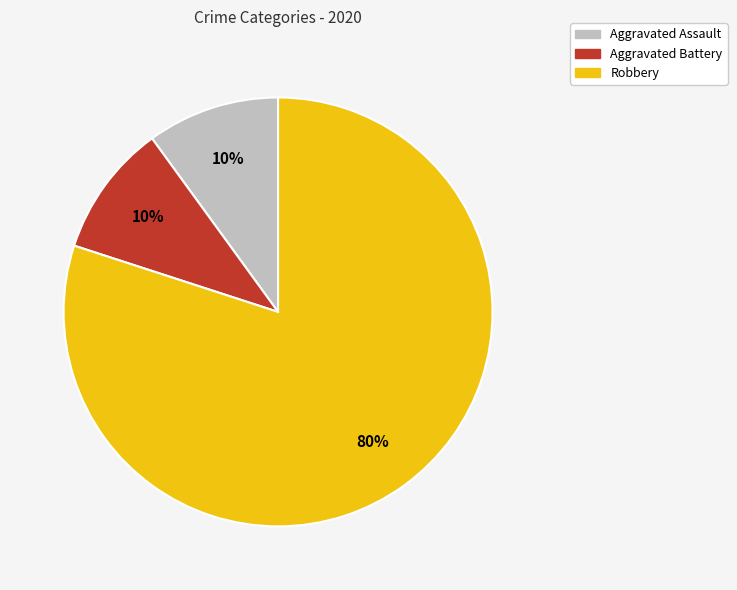

Which has a higher value, Aggravated Assault or Robbery?

Robbery